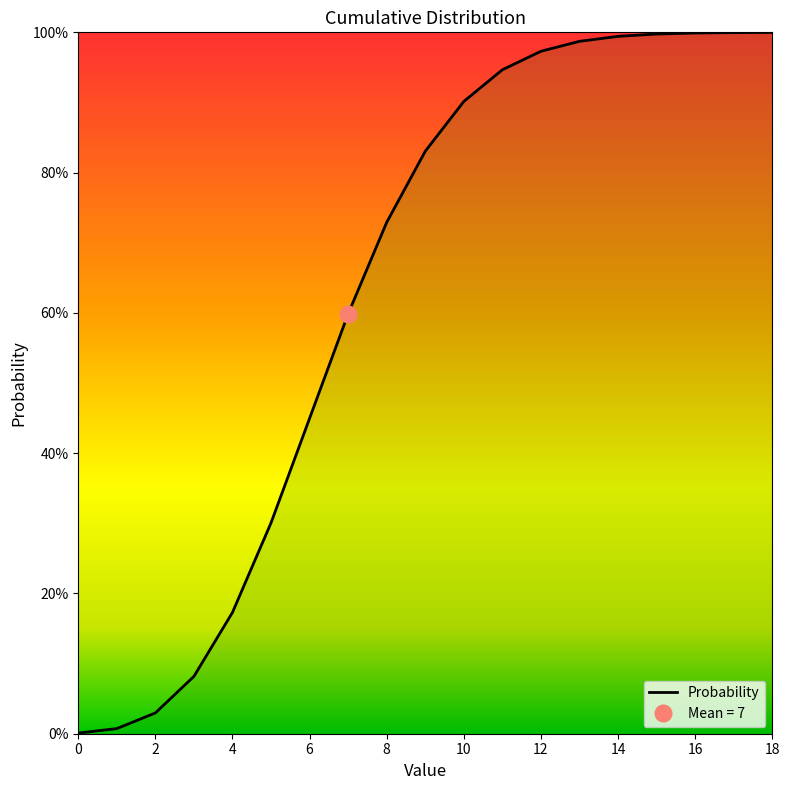

Rank the categories by value from lowest to highest.

0, 1, 2, 3, 4, 5, 6, 7, 8, 9, 10, 11, 12, 13, 14, 15, 16, 17, 18